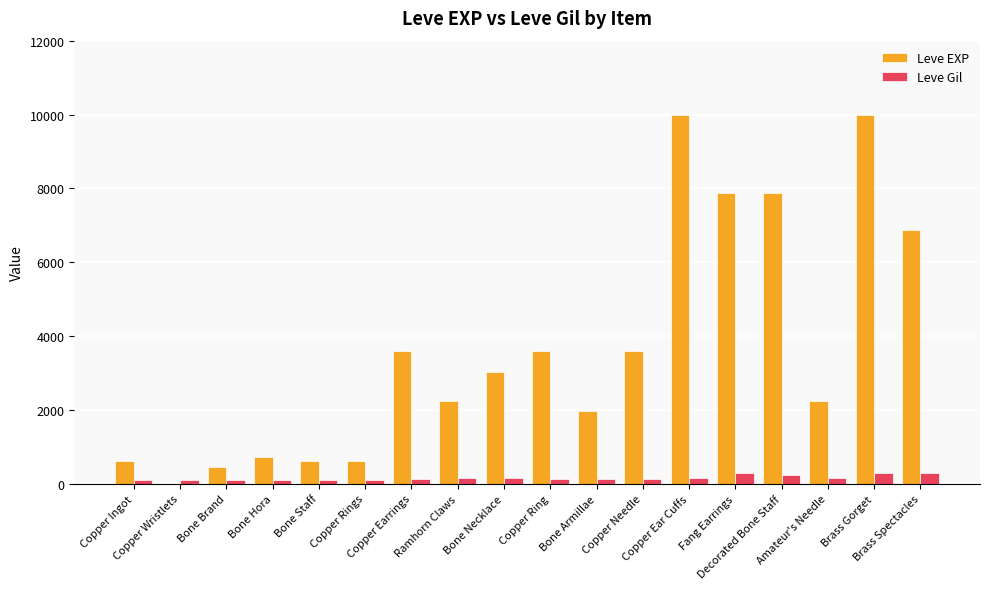

Is it true that Leve EXP equals 1880 at Bone Necklace?

False